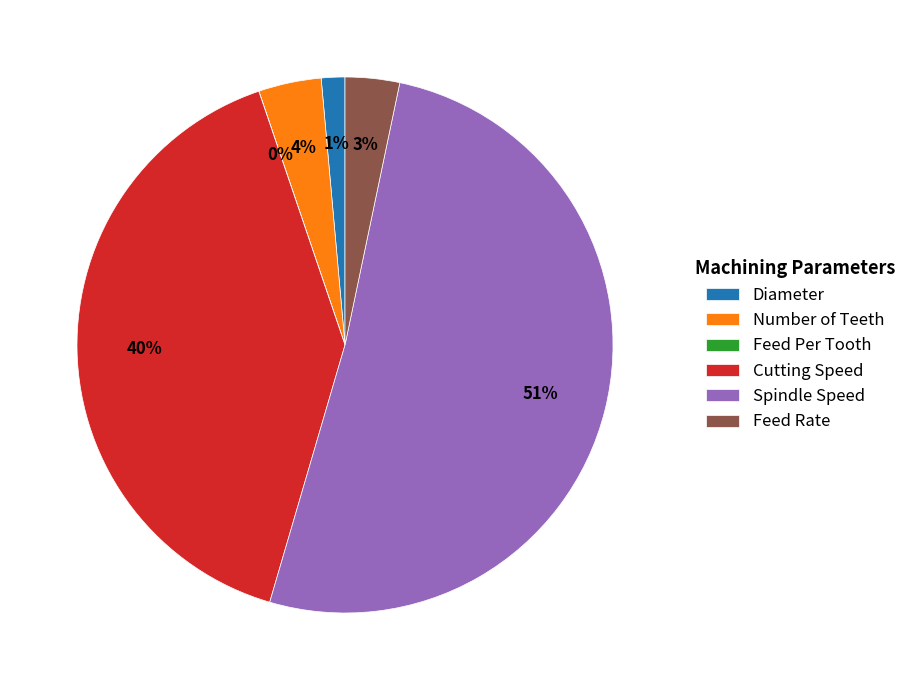

The Cutting Speed slice represents 40% of the pie. True or false?

True